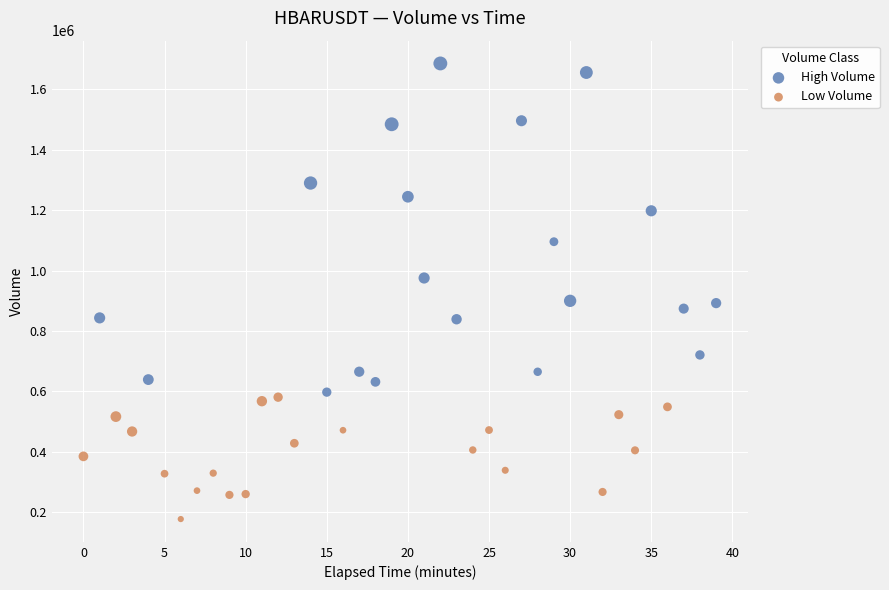

Which series has the widest spread of Y values?

High Volume